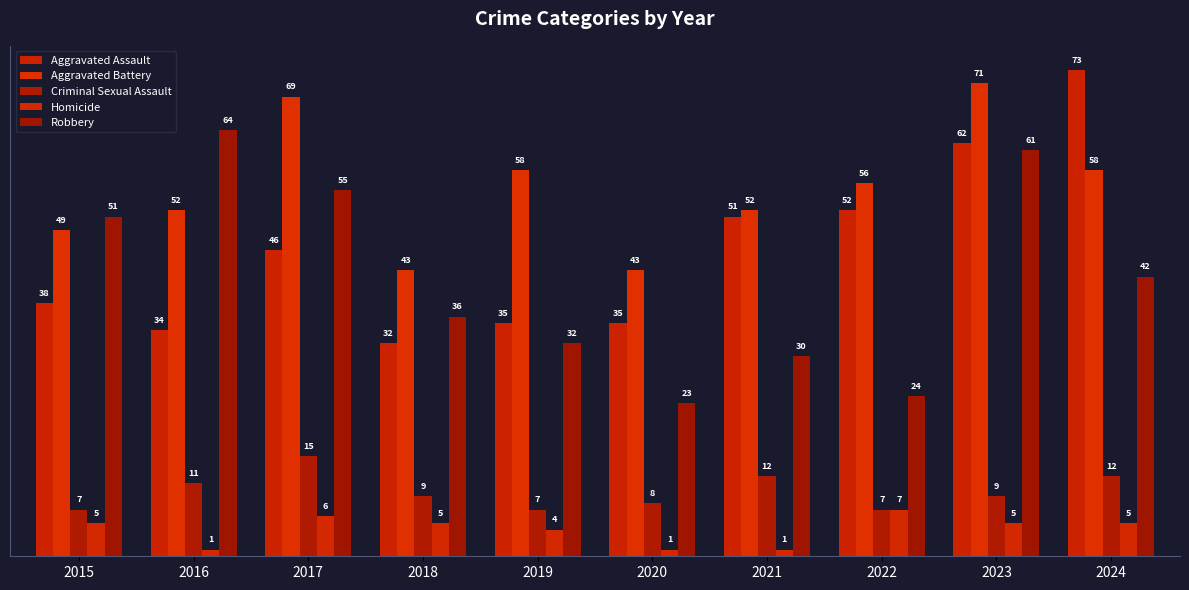

What is the sum of the Criminal Sexual Assault values at 2023 and 2022?

16